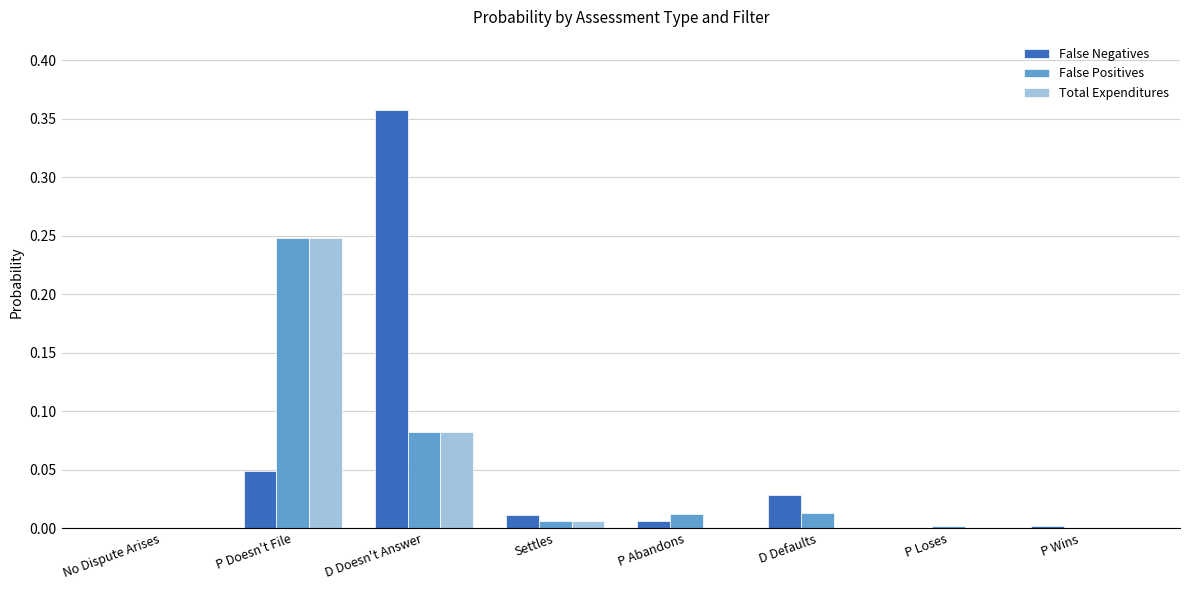

True or false: False Positives has a value of 0.1 at No Dispute Arises.

False